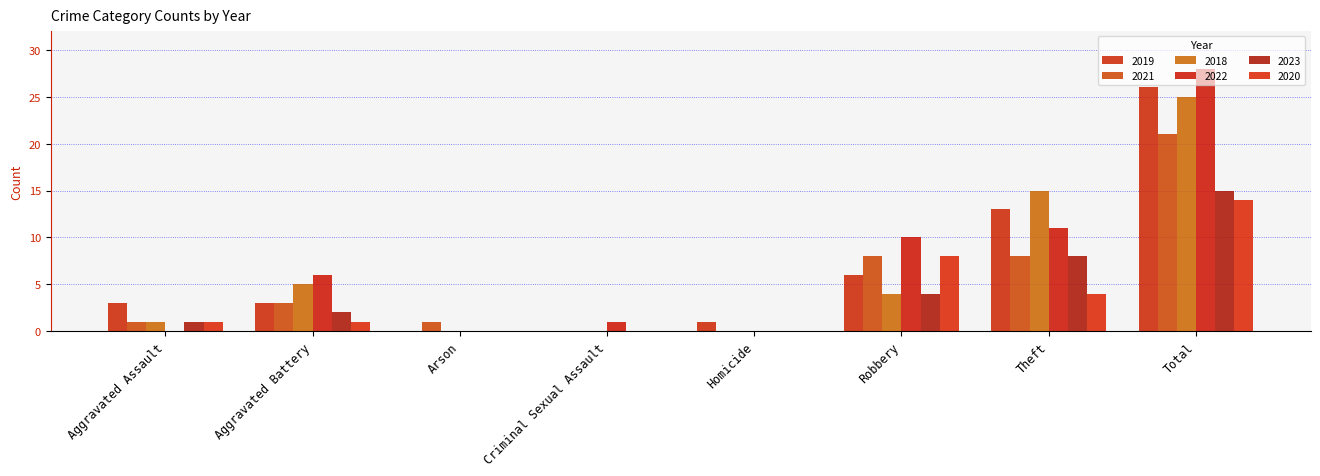

How many distinct data groups are displayed?

6